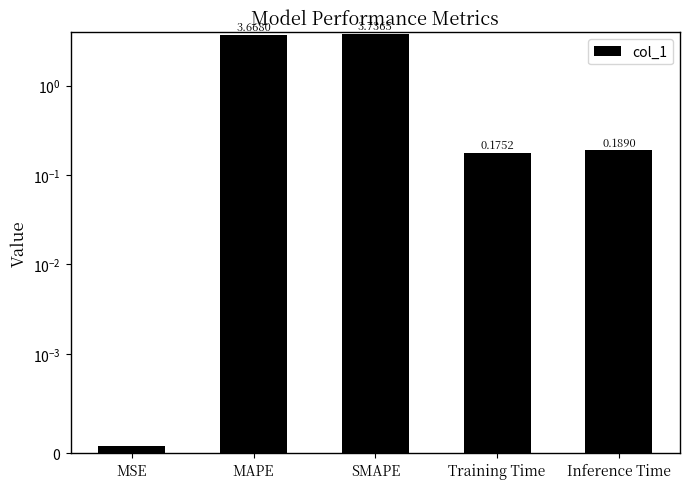

Rank the categories by value from lowest to highest.

MSE, Training Time, Inference Time, MAPE, SMAPE